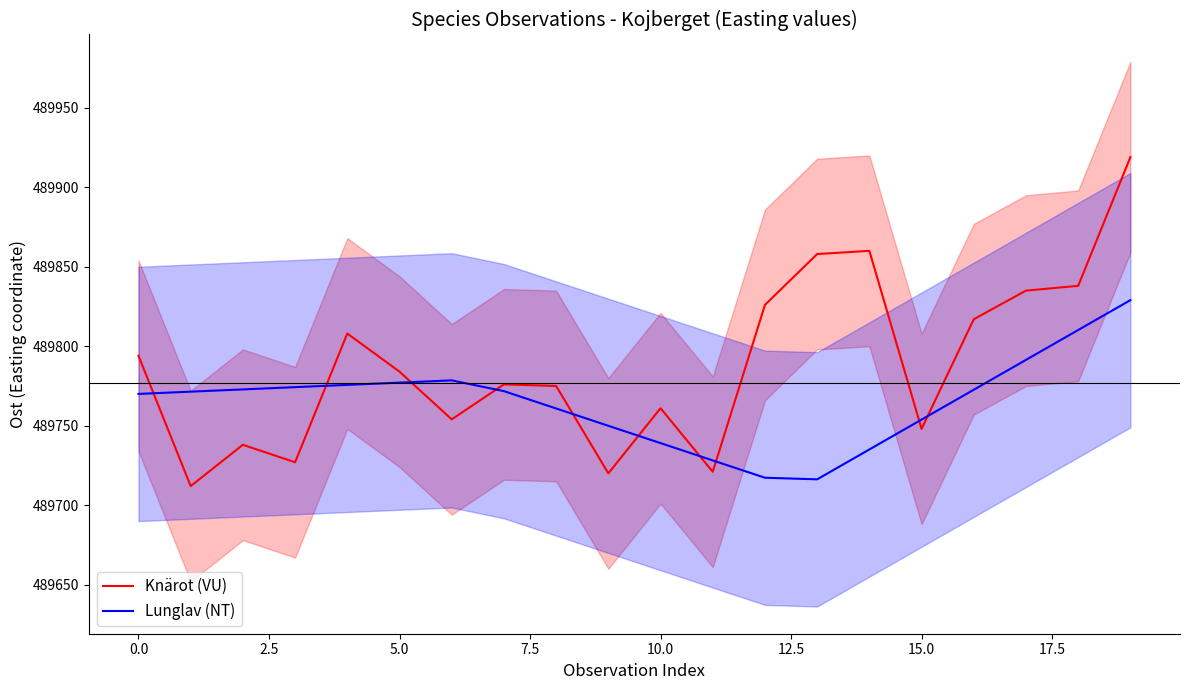

Is it true that Lunglav (NT) equals 489810.2 at 18?

True